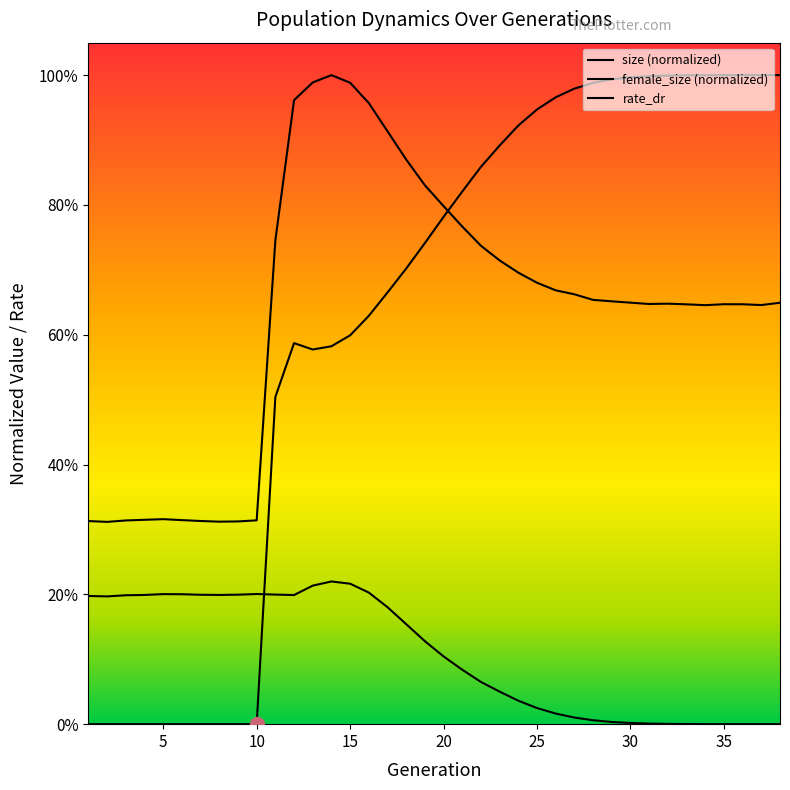

Does the chart display data point markers on the line(s)?

No